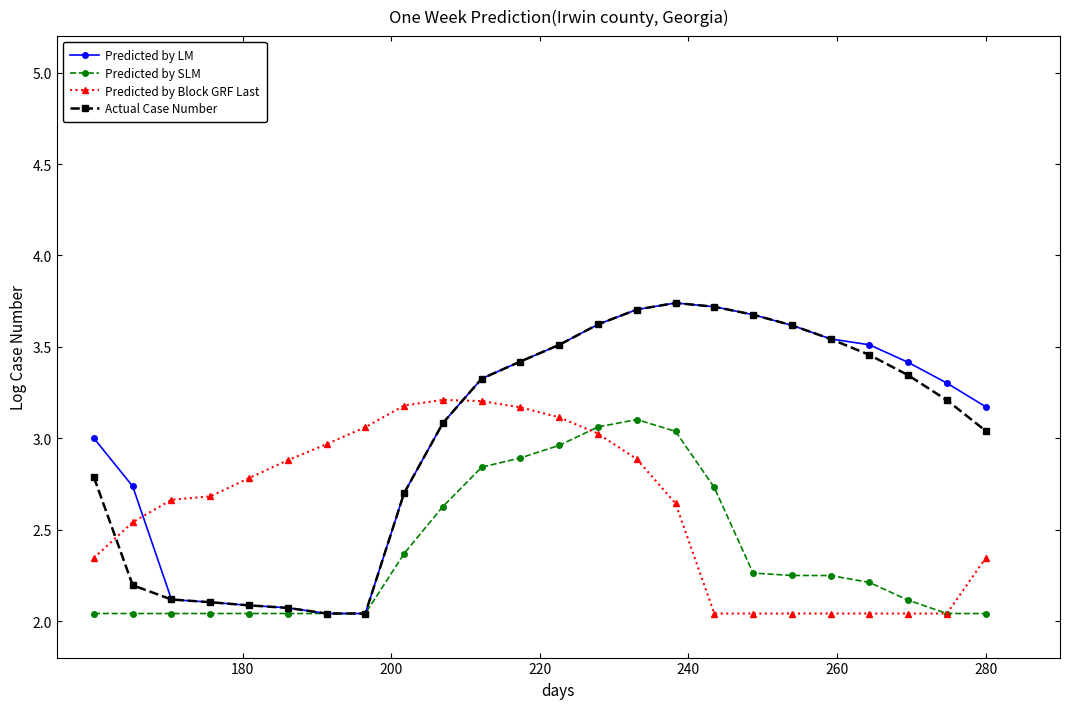

True or false: Predicted by Block GRF Last has more than 0 interior local peaks.

True